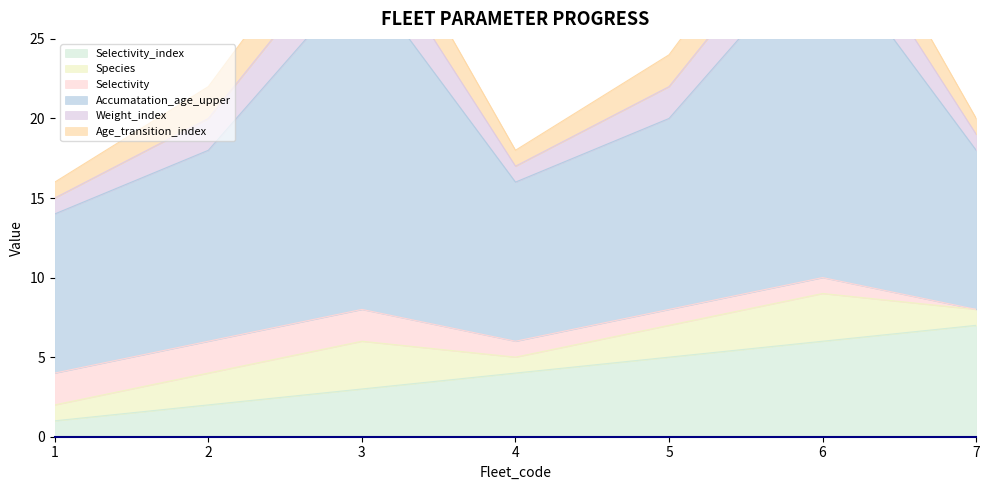

Reading left to right, list all the values displayed in this chart.

Selectivity_index: 1	2	3	4	5	6	7
Species: 1	2	3	1	2	3	1
Selectivity: 2	2	2	1	1	1	0
Accumatation_age_upper: 10	12	21	10	12	21	10
Weight_index: 1	2	3	1	2	3	1
Age_transition_index: 1	2	3	1	2	3	1